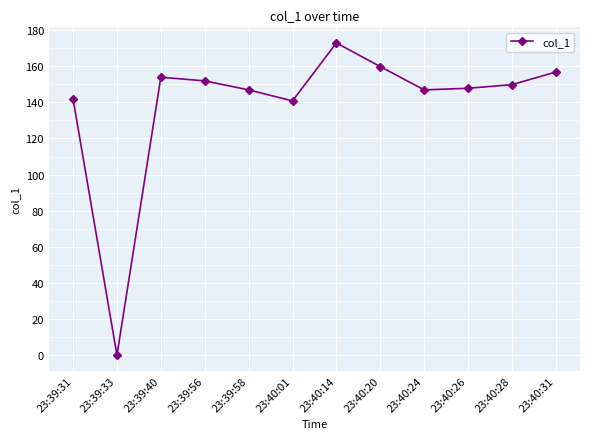

What is the greatest value displayed?

172.9